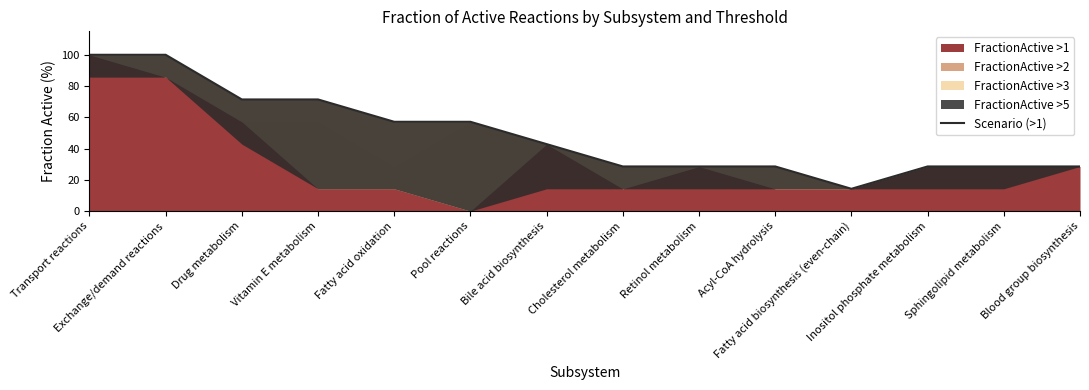

Rank the categories by value from highest to lowest.

Transport reactions, Exchange/demand reactions, Drug metabolism, Vitamin E metabolism, Fatty acid oxidation, Pool reactions, Bile acid biosynthesis, Cholesterol metabolism, Retinol metabolism, Acyl-CoA hydrolysis, Inositol phosphate metabolism, Sphingolipid metabolism, Blood group biosynthesis, Fatty acid biosynthesis (even-chain)